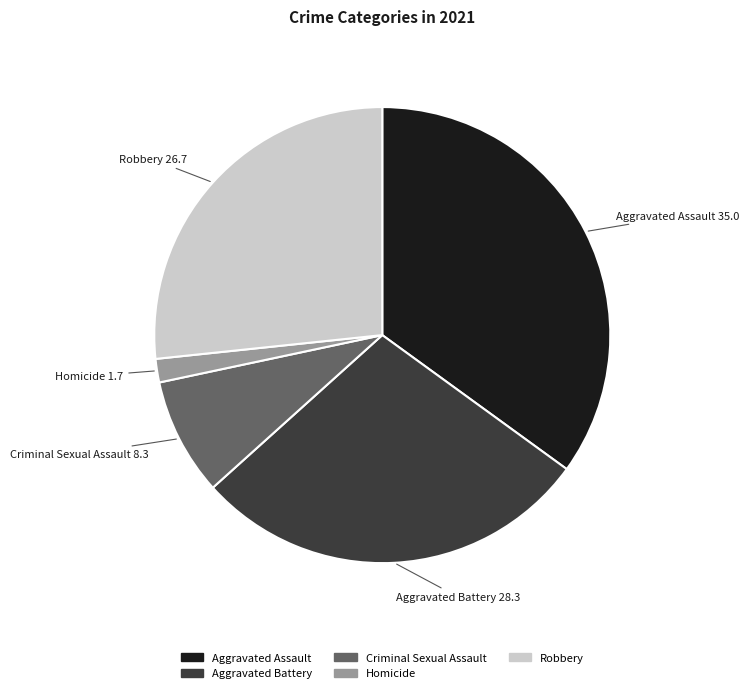

Is it true that Aggravated Assault is 29% of the pie?

False